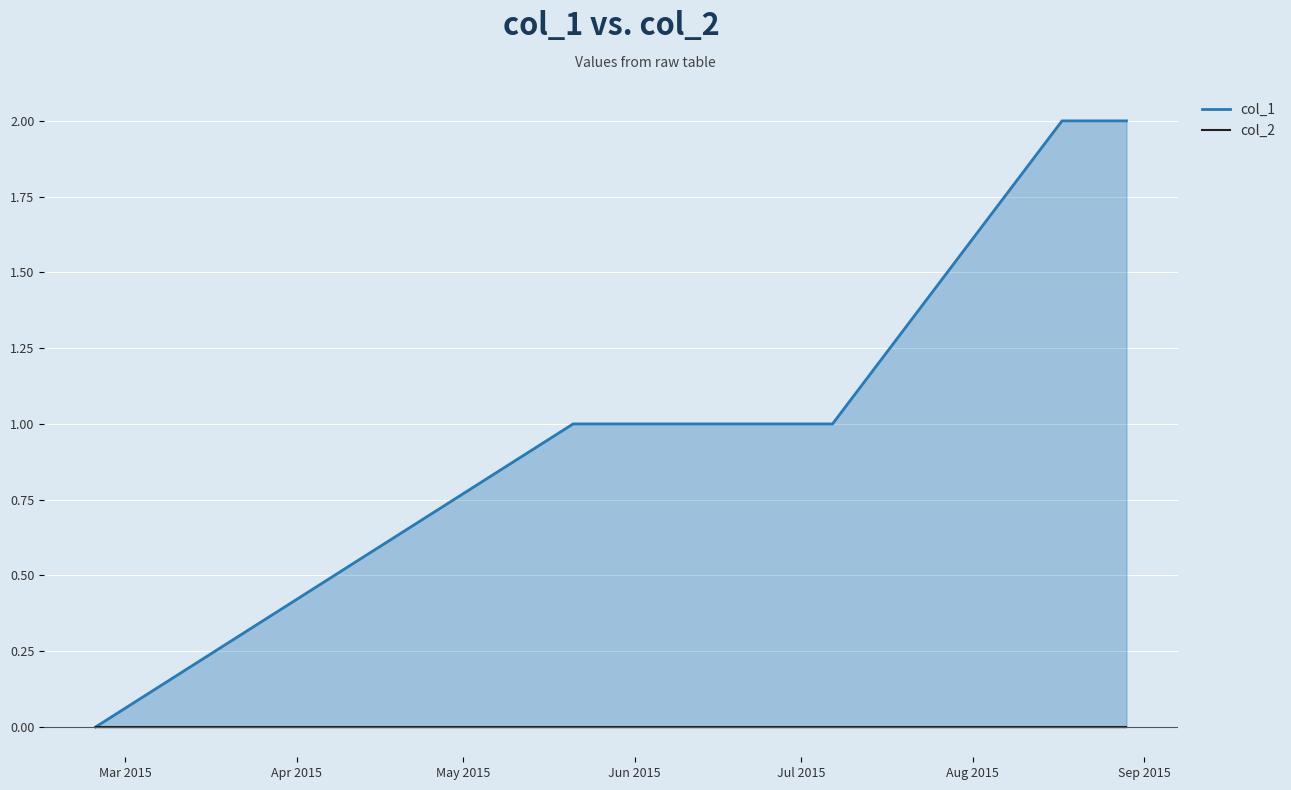

What is the difference between the second highest and second lowest values?

1